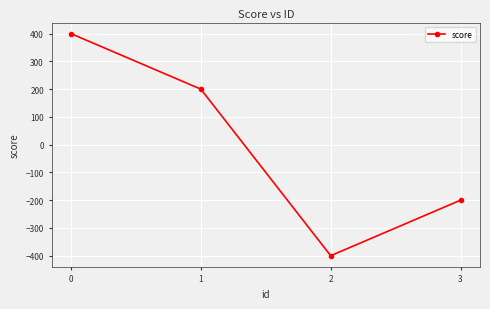

What is the difference between the maximum and minimum values?

800